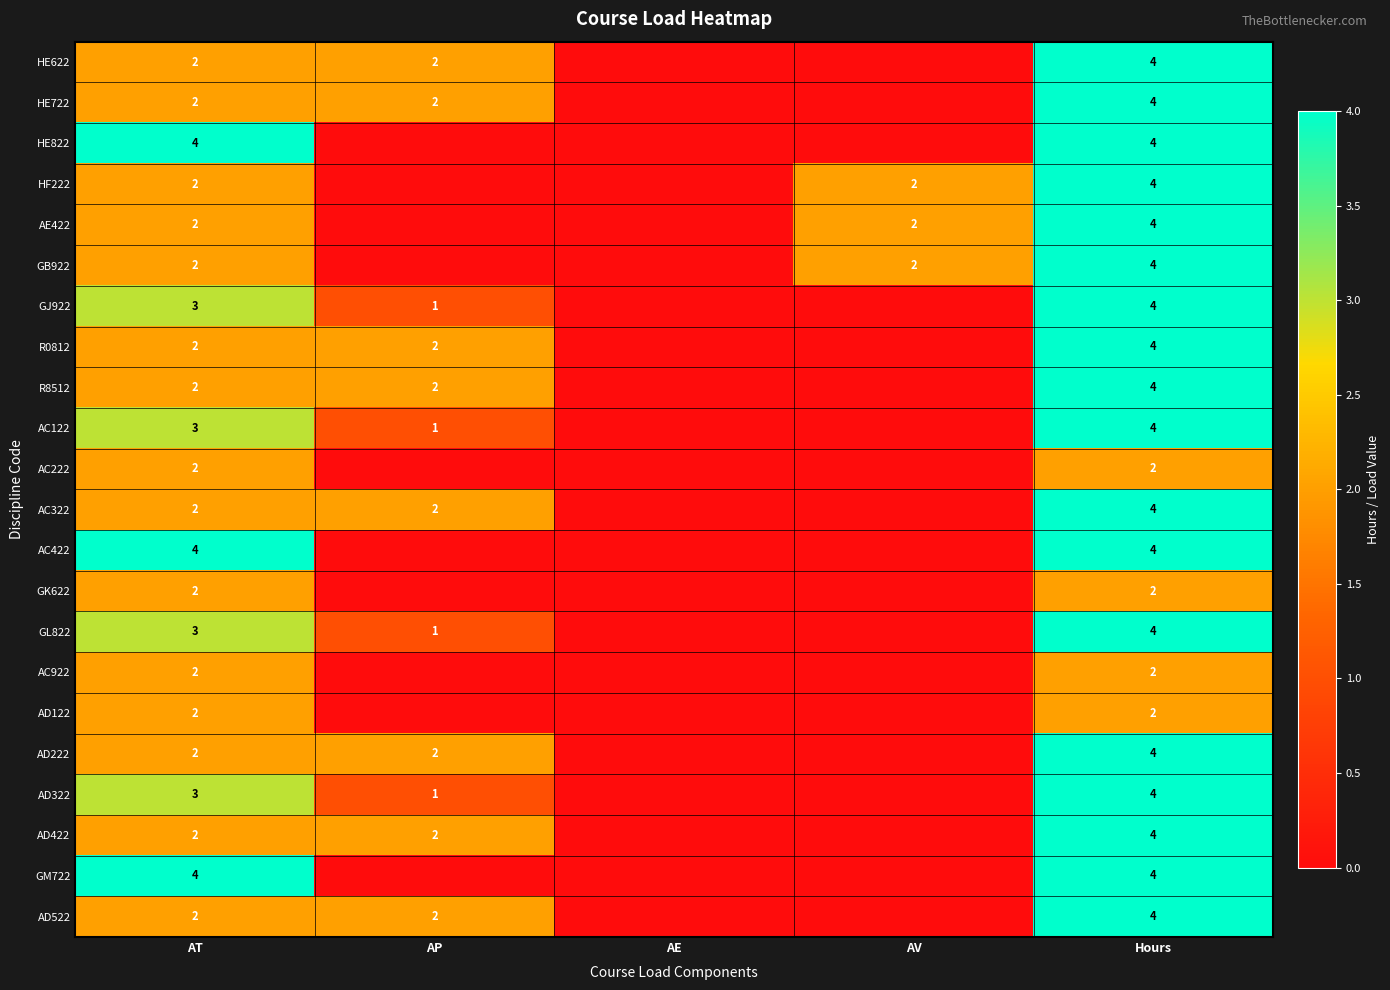

True or false: AC322 has a value of 1 at AT.

False